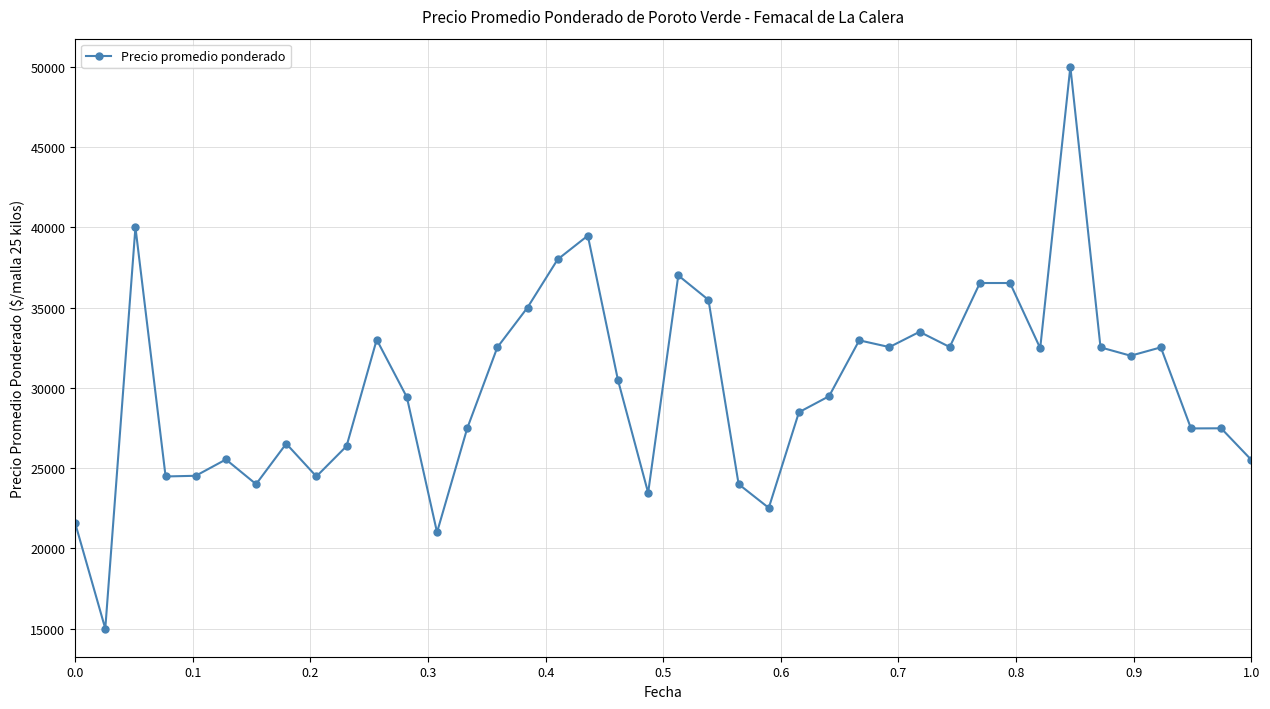

What is the minimum value shown in the chart?

15000